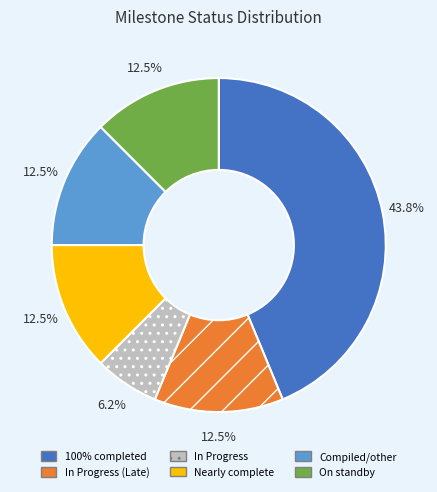

Does any single category account for the majority?

No